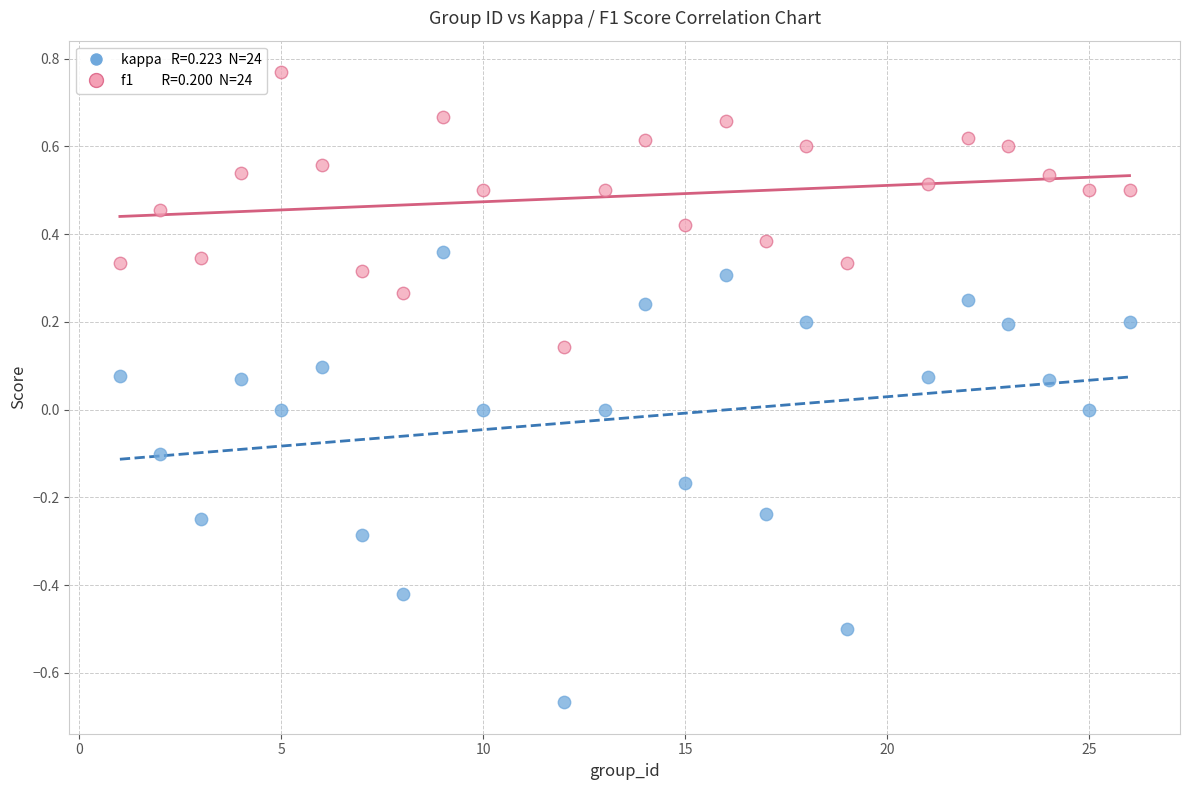

Across all data points, what is the range of Y values (max minus min)?

1.4